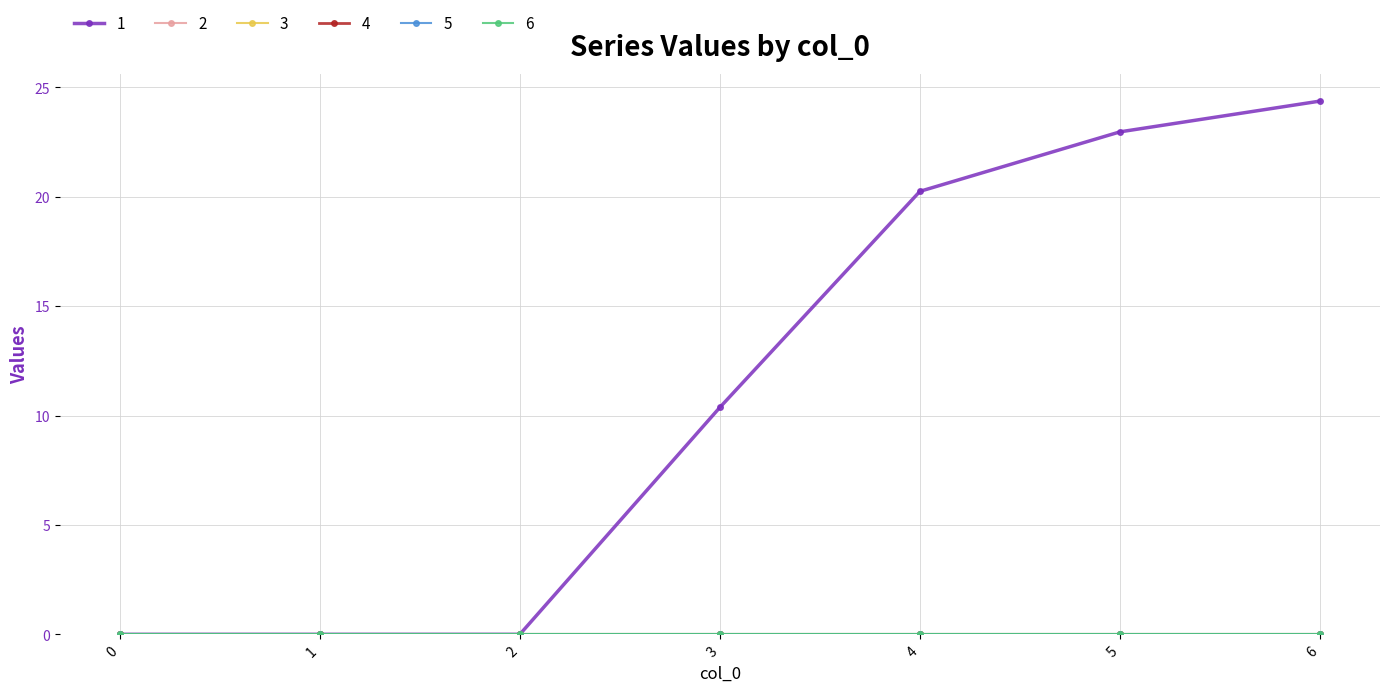

Is this an area chart (filled region under the line)?

No